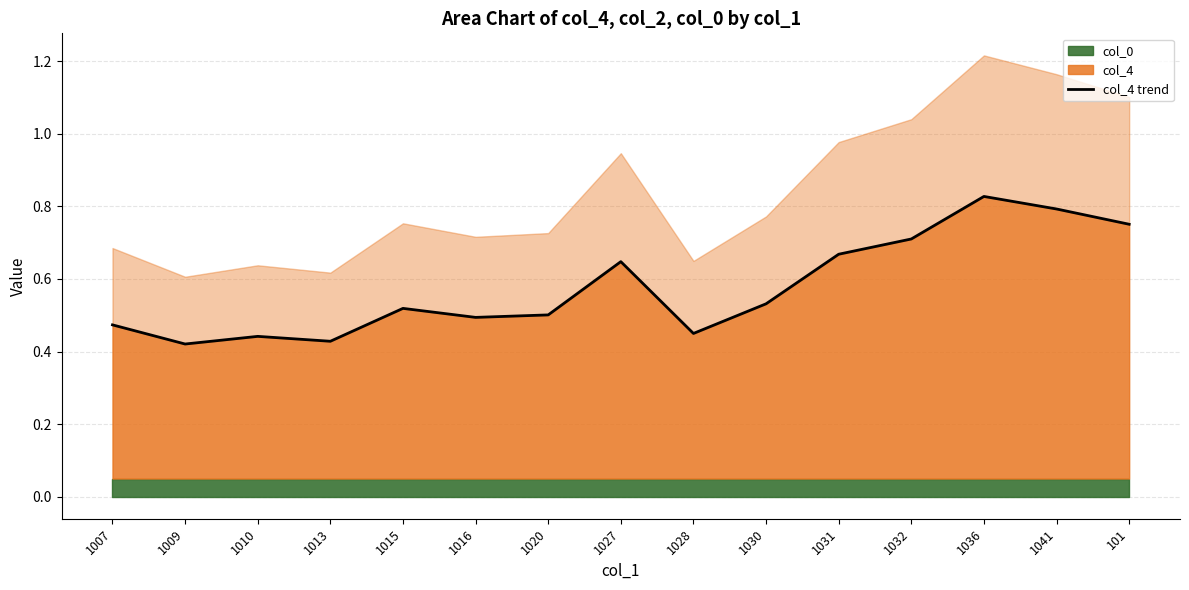

What is the change in value from 1028 to 1032?

+0.3